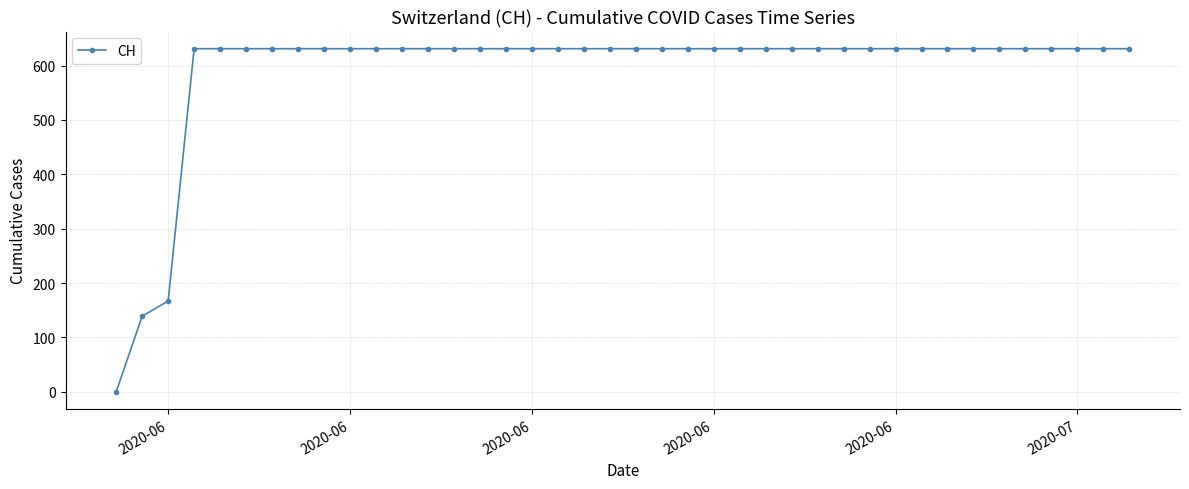

Reading left to right, list all the values displayed in this chart.

0	139	167	631	631	631	631	631	631	631	631	631	631	631	631	631	631	631	631	631	631	631	631	631	631	631	631	631	631	631	631	631	631	631	631	631	631	631	631	631